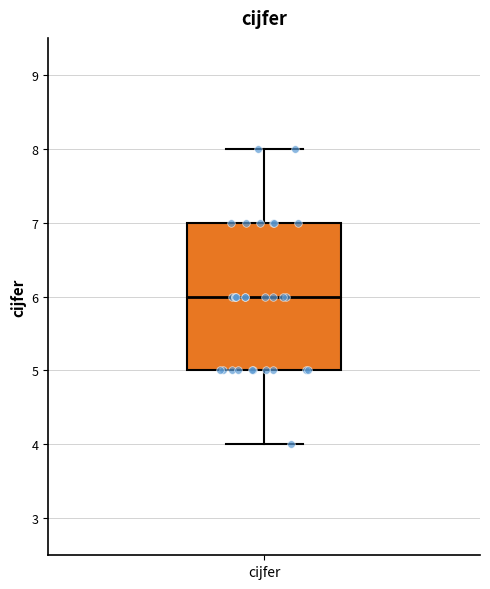

Transcribe this box plot: give where the median line is, the range the box spans, and where the two whiskers end, as read against the y-axis. The values are not printed on the chart, so give them approximately, as read against the axis.

median 6, box 5 to 7, whiskers 4 to 8